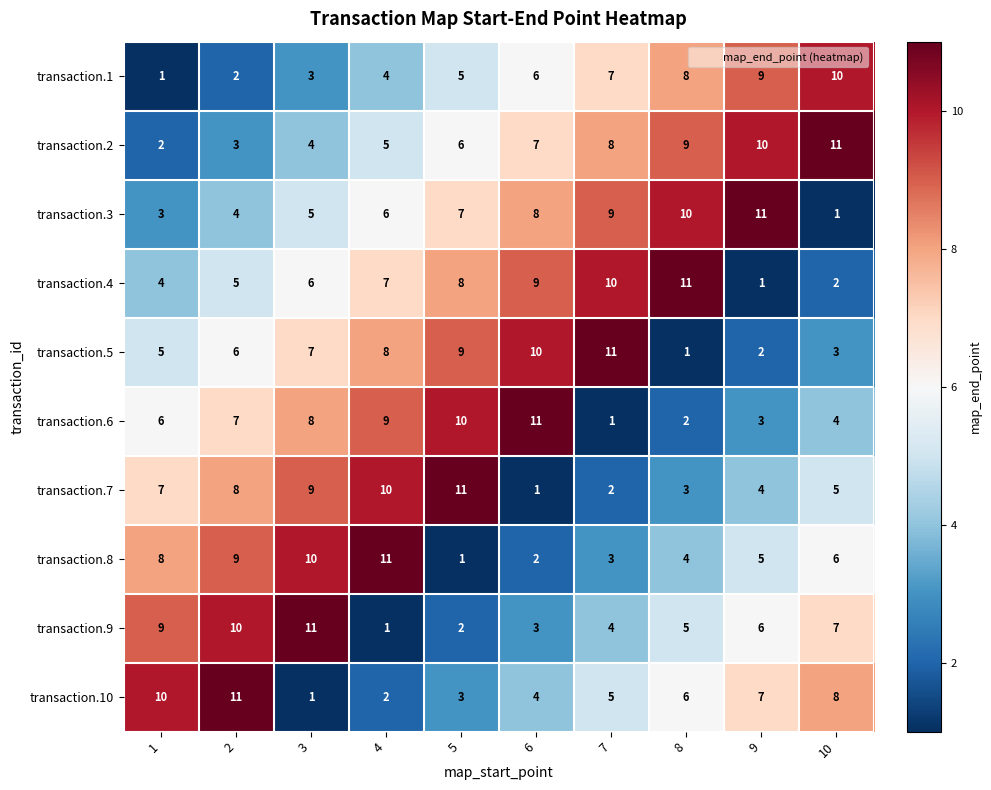

Which category has the highest value in the transaction.2 series?

10